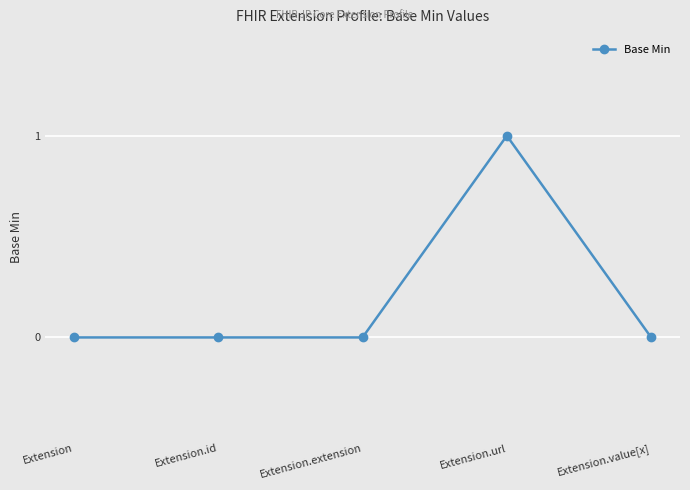

Which has a higher value, Extension.url or Extension.value[x]?

Extension.url